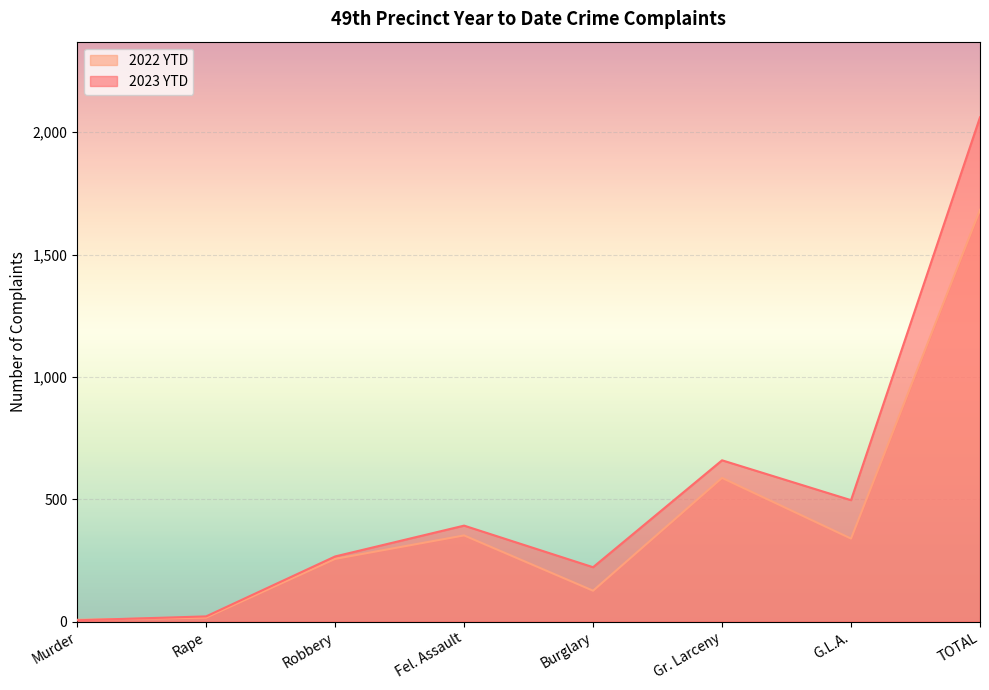

Between Rape and TOTAL, which series saw the biggest shift?

2023 YTD